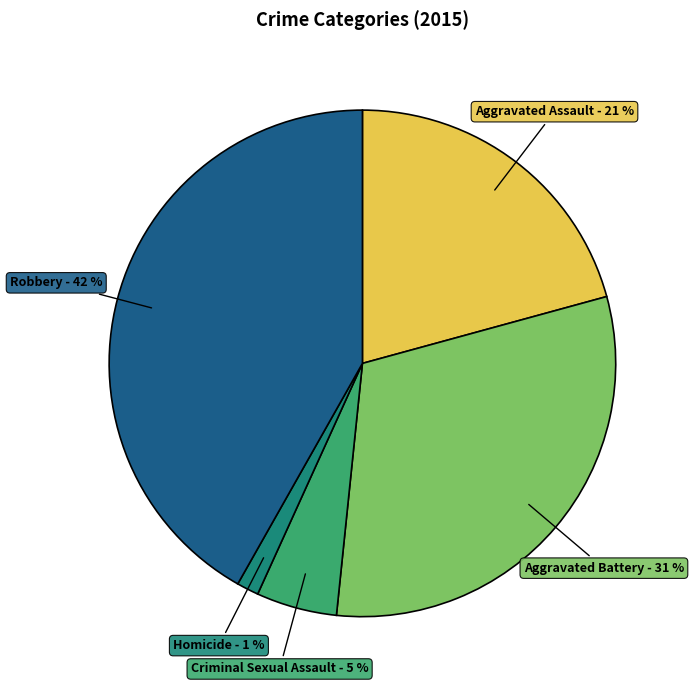

To the nearest percent, what percentage of the pie is Criminal Sexual Assault?

5%